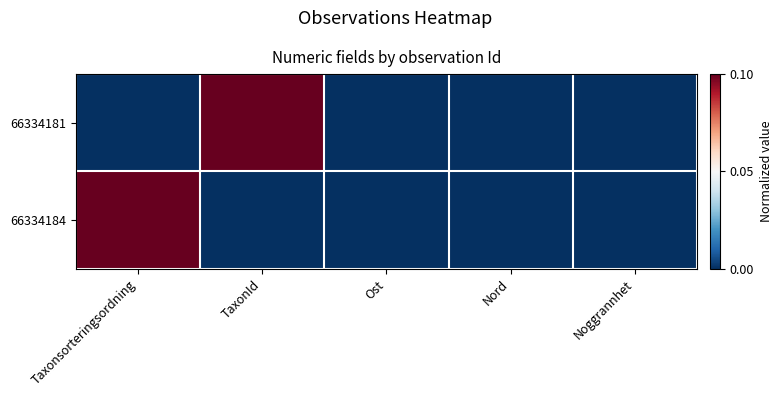

Which series has the largest total across all categories?

66334181